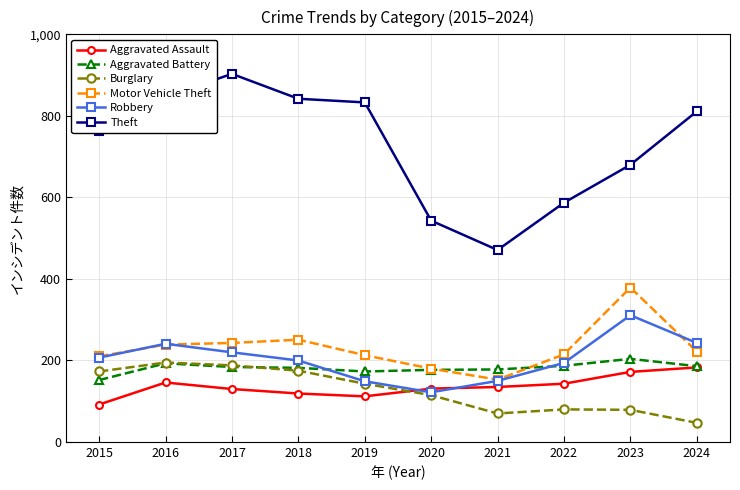

Which series has the widest spread of values?

Theft